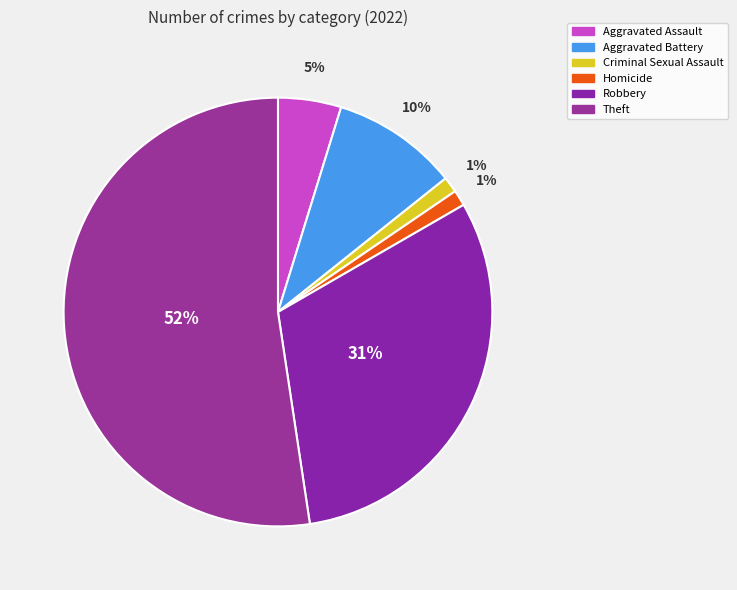

Which slice represents more than half of the pie?

Theft